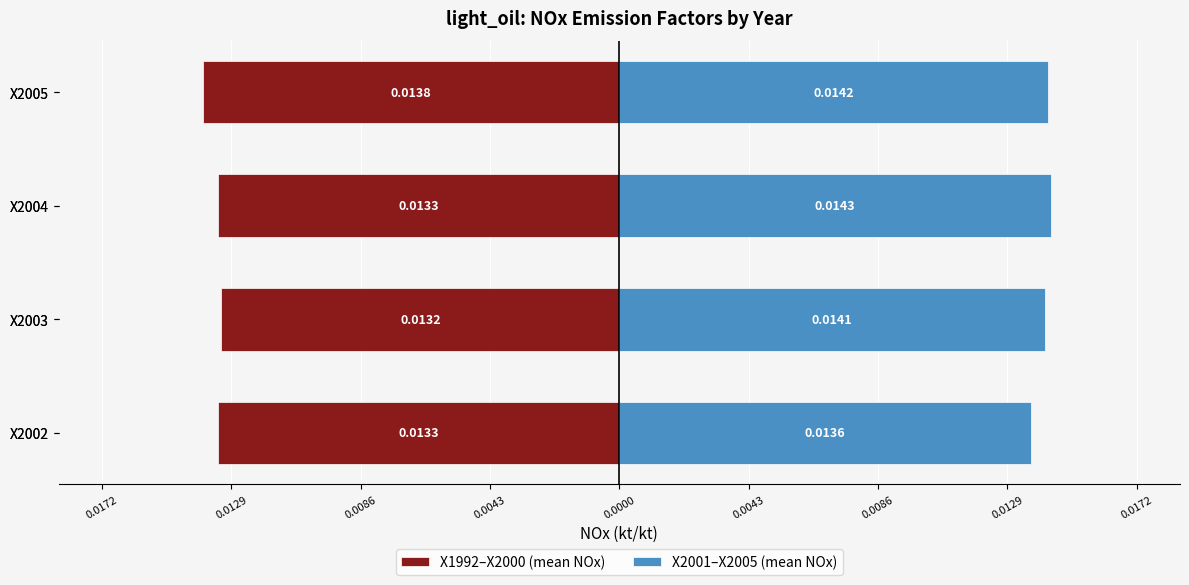

What is the sum of all X1992–X2000 (mean NOx) values?

-0.1